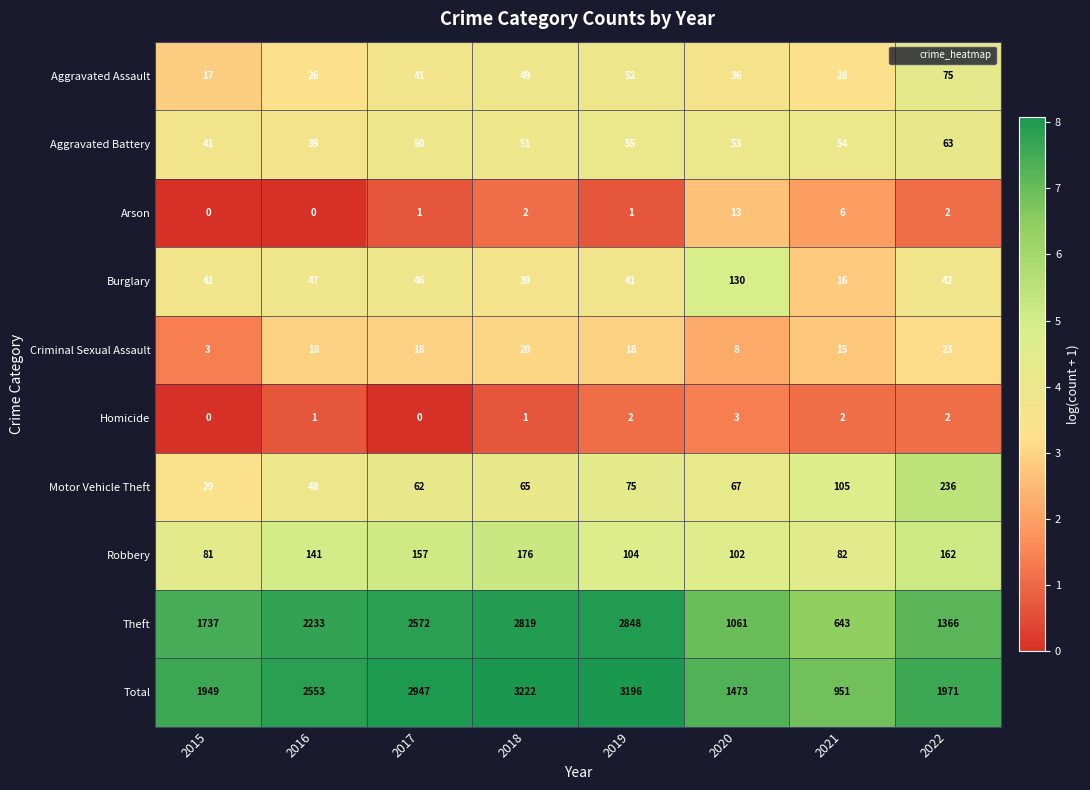

True or false: Aggravated Assault has a value of 17 at 2015.

True